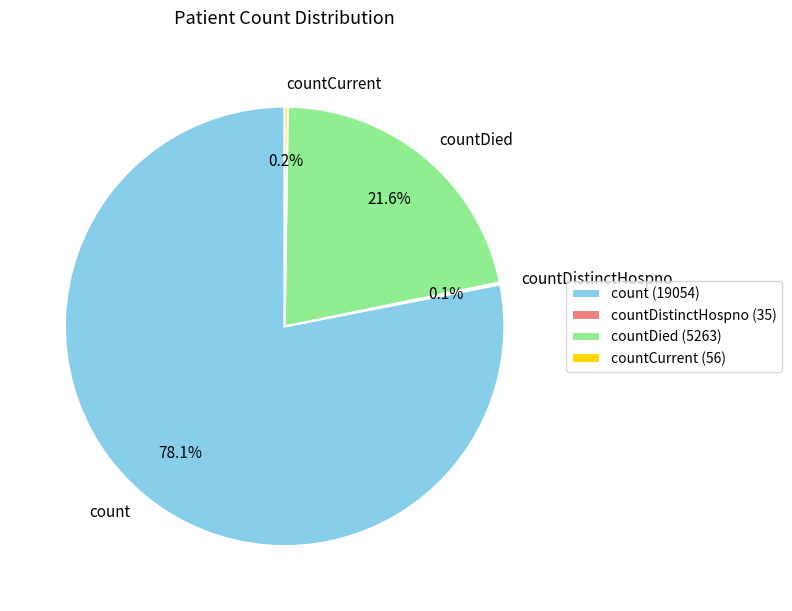

What portion of the pie excludes countDied?

78.4%